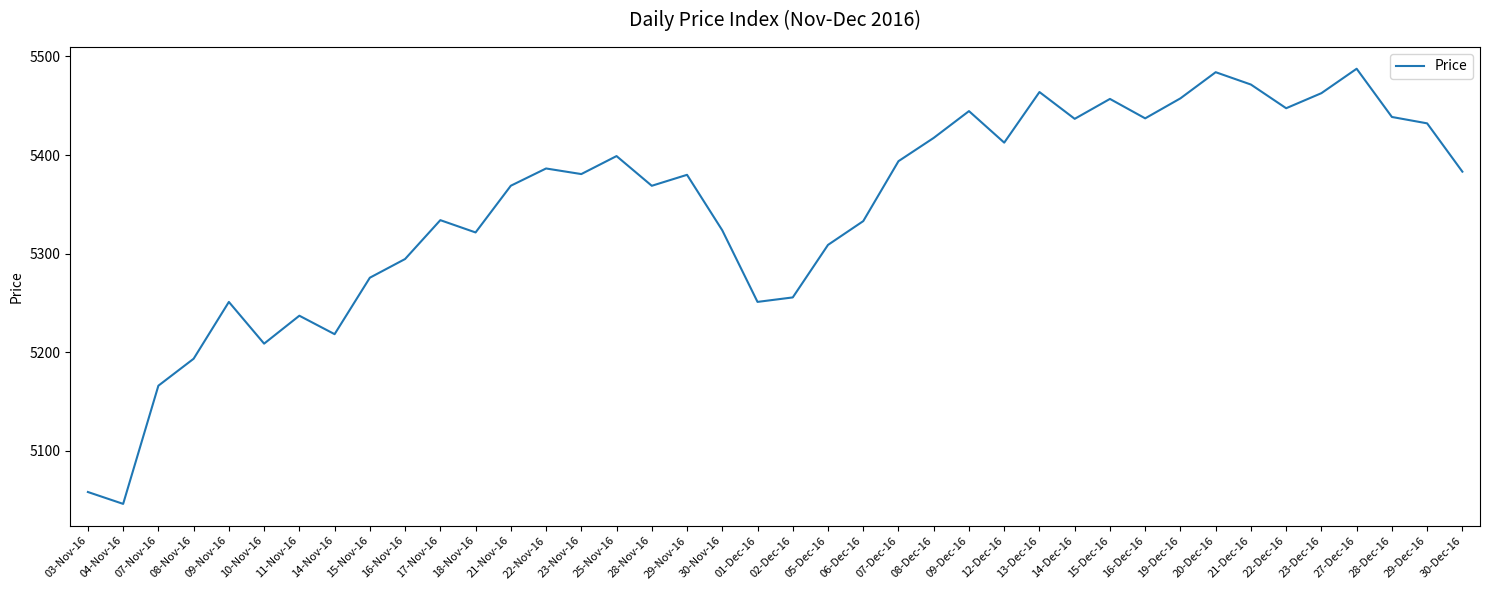

At which label does the data first exceed 5380?

22-Nov-16